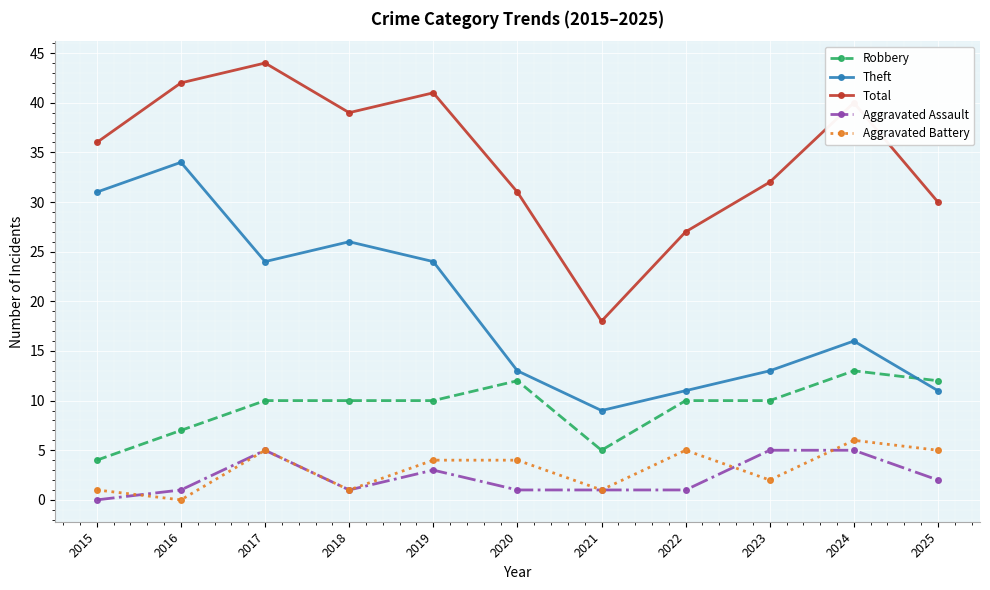

The value of Total at 2025 is 30. True or false?

True